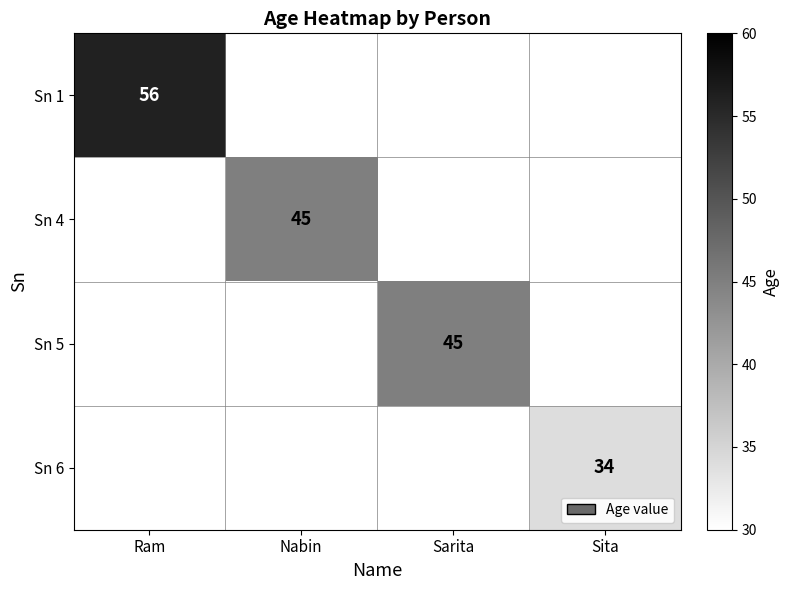

The Sn 6 series shows 34 at Sita. True or false?

True